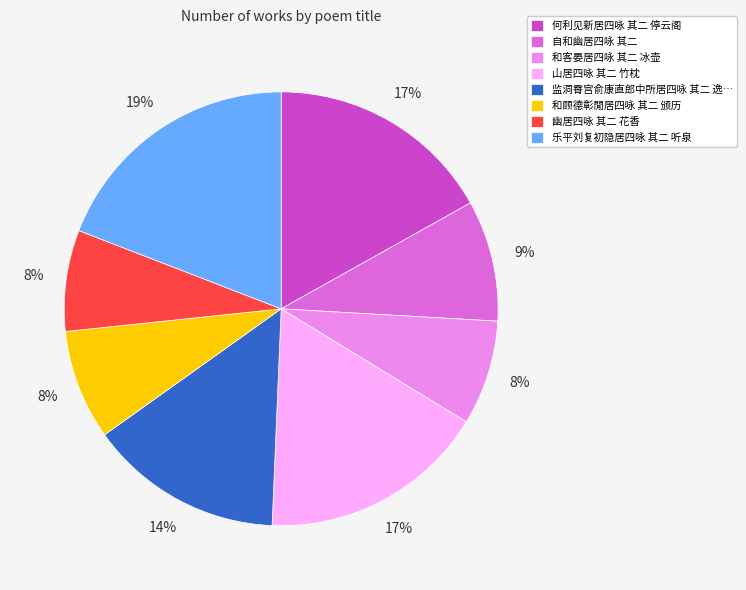

Is the sum of 乐平刘复初隐居四咏 其二 听泉 and 自和幽居四咏 其二 greater than half?

No